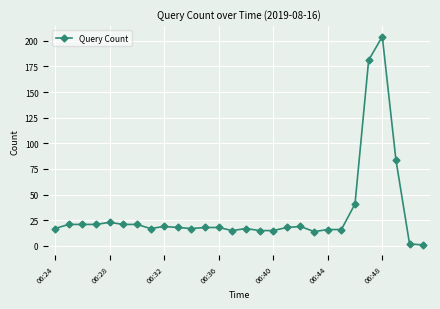

True or false: there are more than 0 points higher than both neighbors.

True